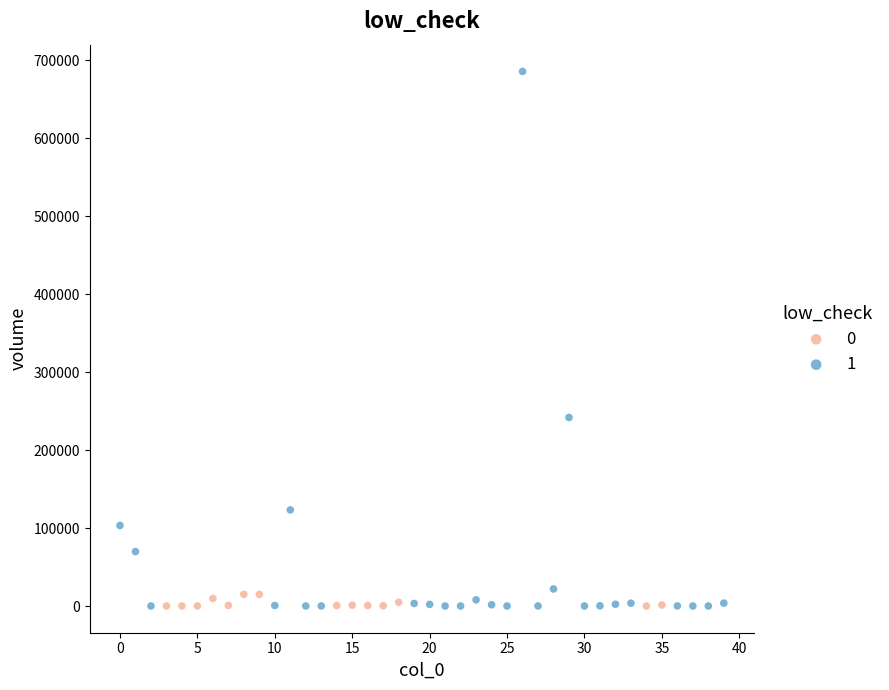

Which series has the widest spread of Y values?

1